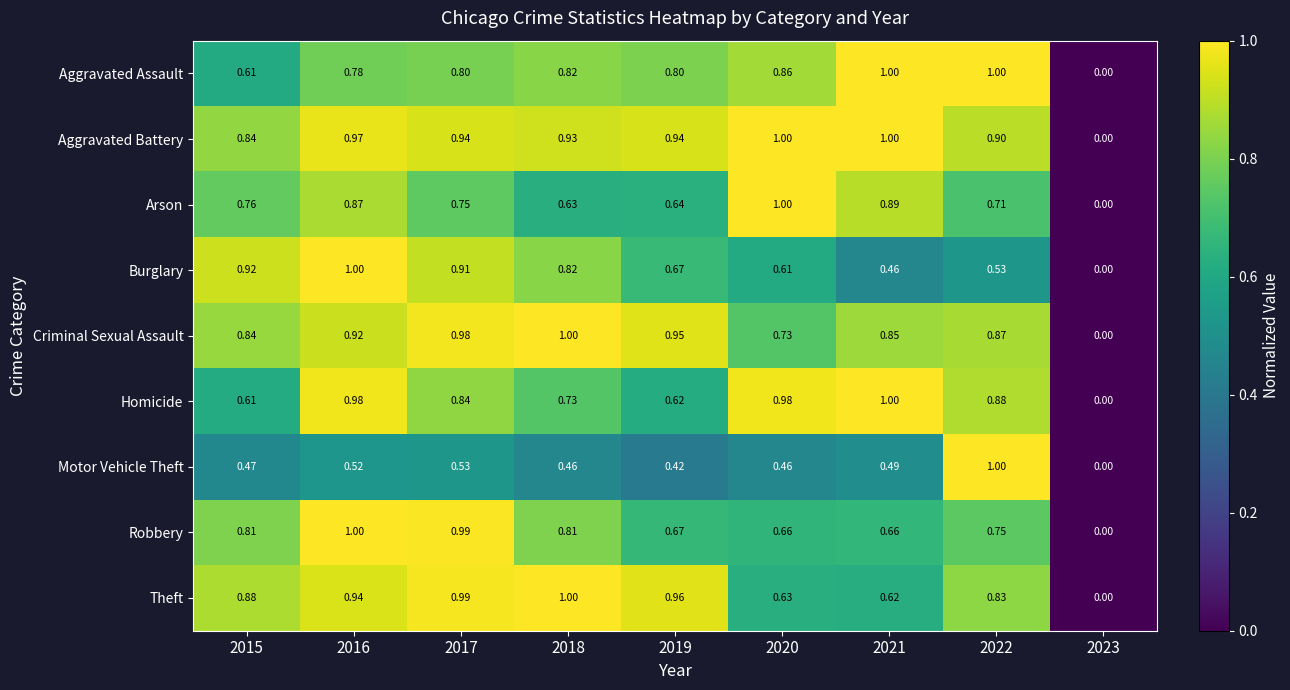

Which label corresponds to the smallest value in the chart?

2023